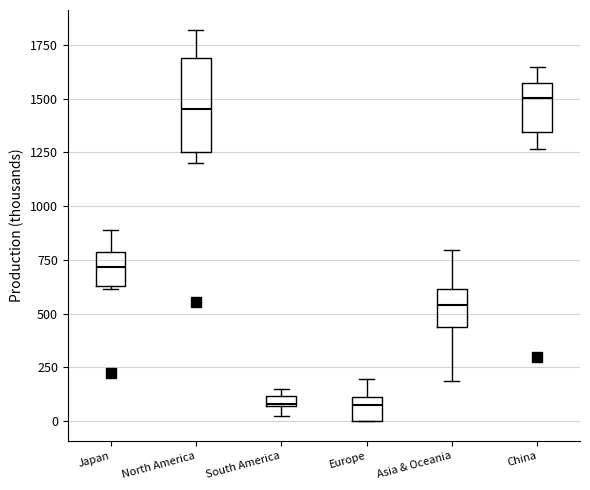

Where is the lower edge of the box for Europe on the y-axis? The values are not printed on the chart, so give them approximately, as read against the axis.

0